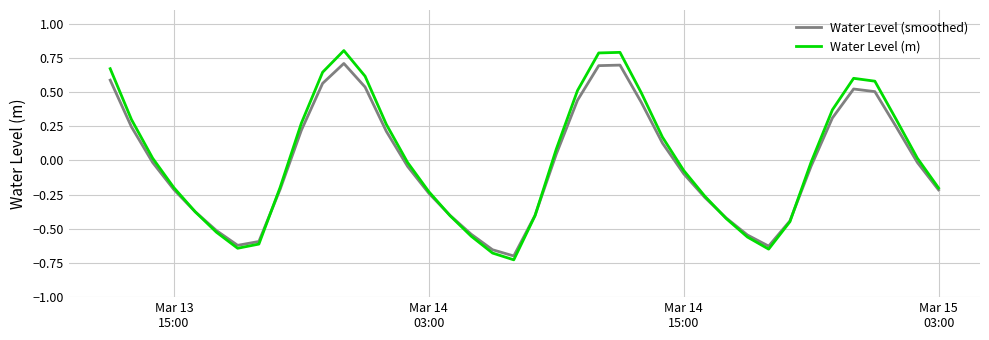

How many values in the Water Level (m) series exceed 0?

19